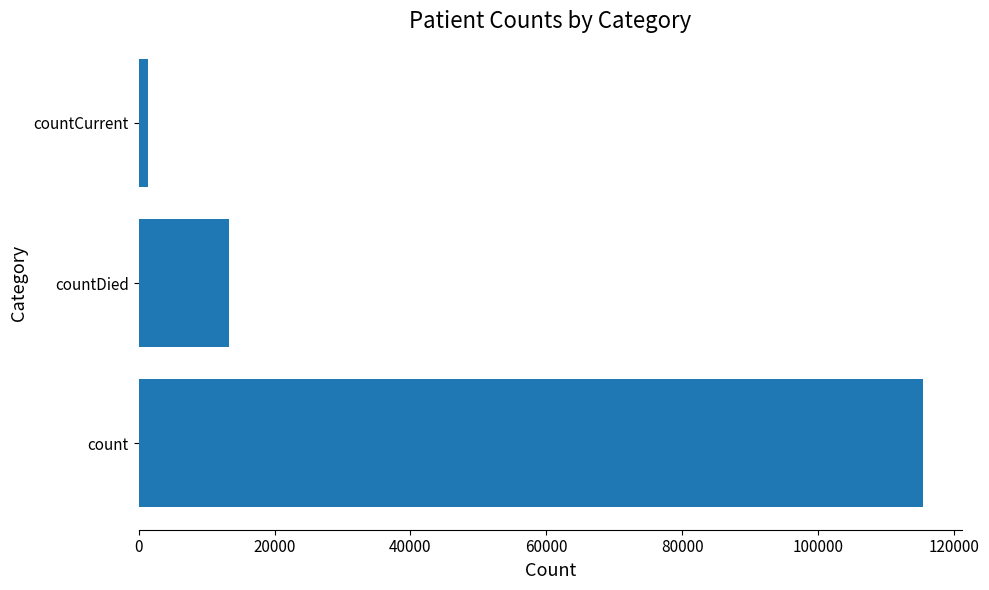

What is the average value?

43368